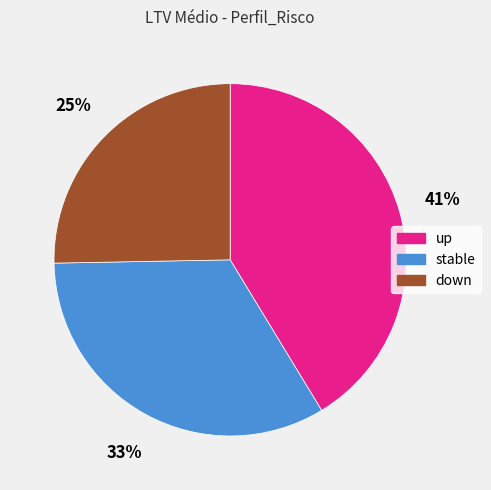

Combined, do up and stable account for over 50%?

Yes